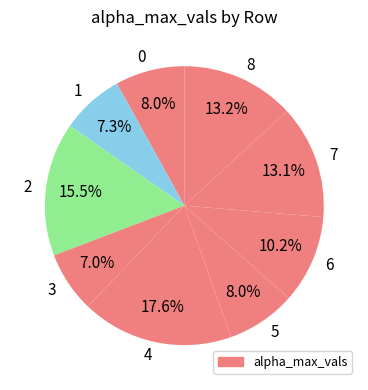

How many segments does this pie chart have?

9